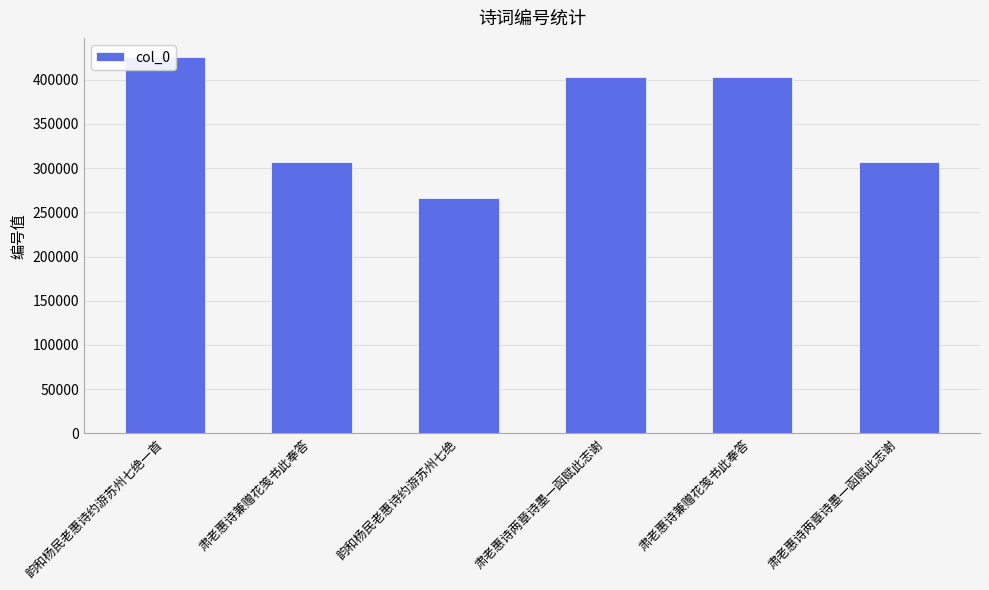

Rank the categories by value from highest to lowest.

韵和杨民老惠诗约游苏州七绝一首, 肃老惠诗两章诗墨一函赋此志谢, 肃老惠诗兼赠花笺书此奉答, 肃老惠诗两章诗墨一函赋此志谢, 肃老惠诗兼赠花笺书此奉答, 韵和杨民老惠诗约游苏州七绝